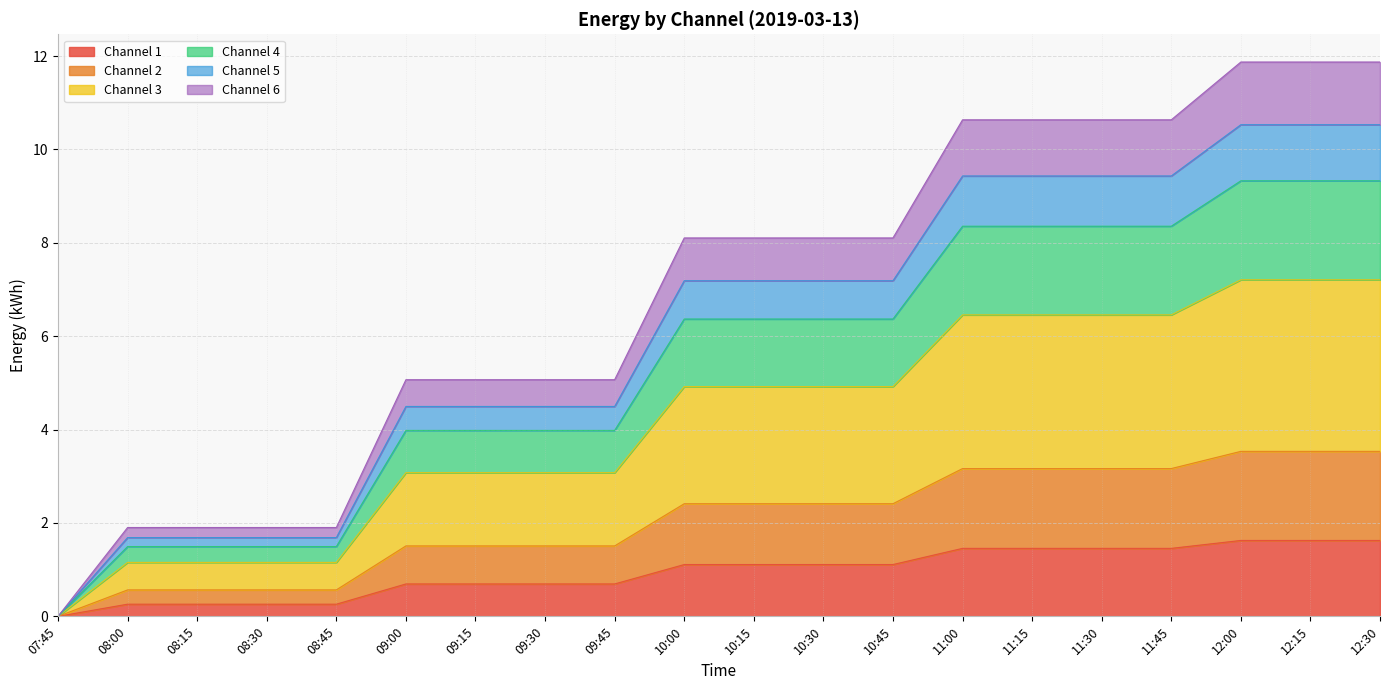

What is the total value across all series at 11:30?

10.6